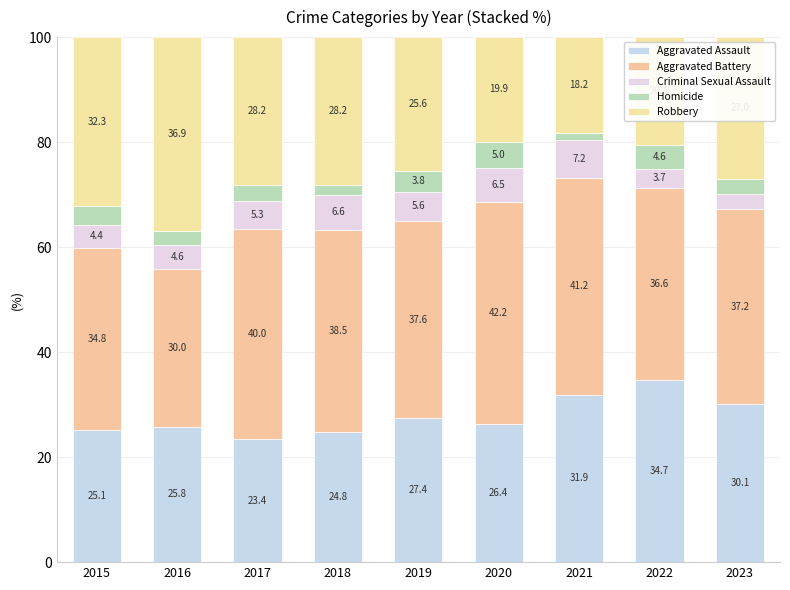

The Homicide series shows 5.0 at 2020. True or false?

True